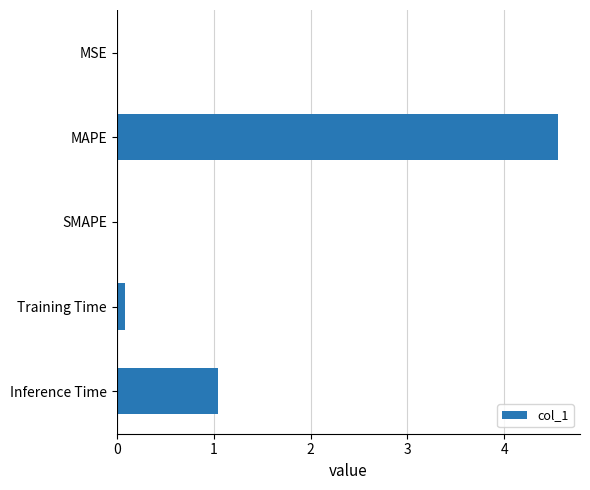

Where is the data nearest to the value 2?

Inference Time